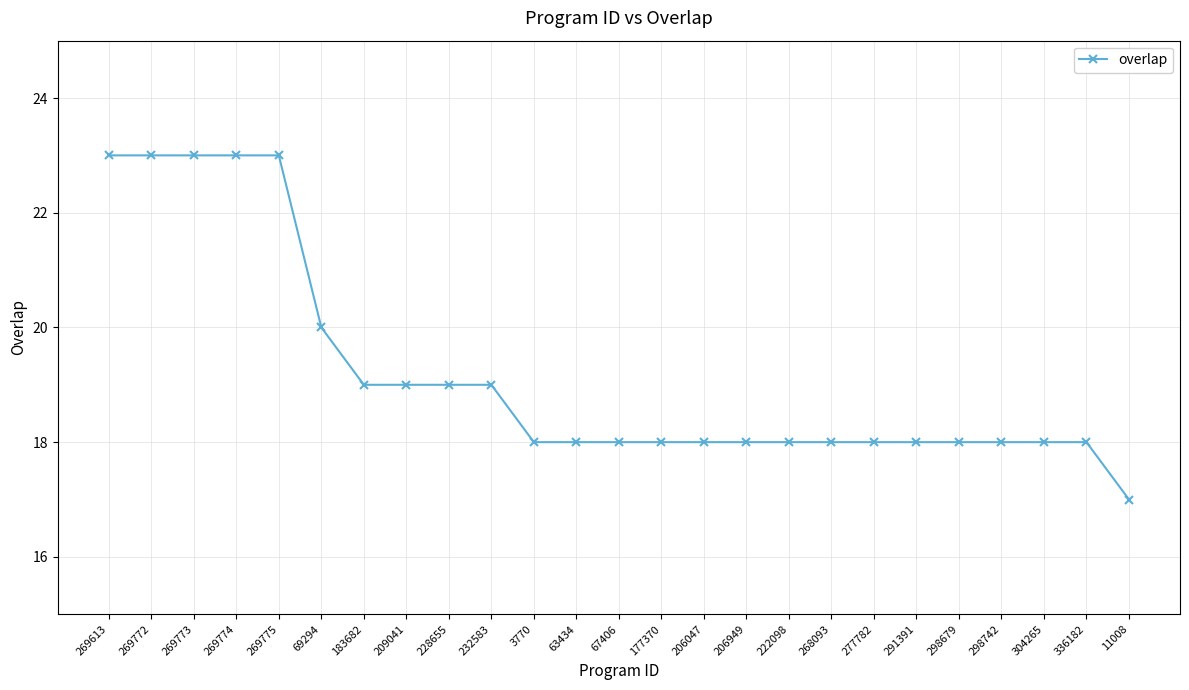

What is the value of the 16th point from the left?

18